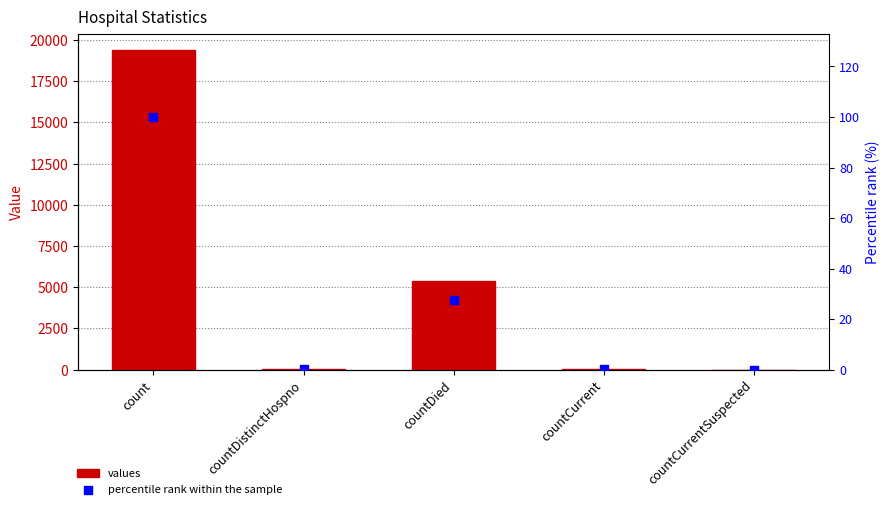

Which series has the largest Y range (max minus min)?

values